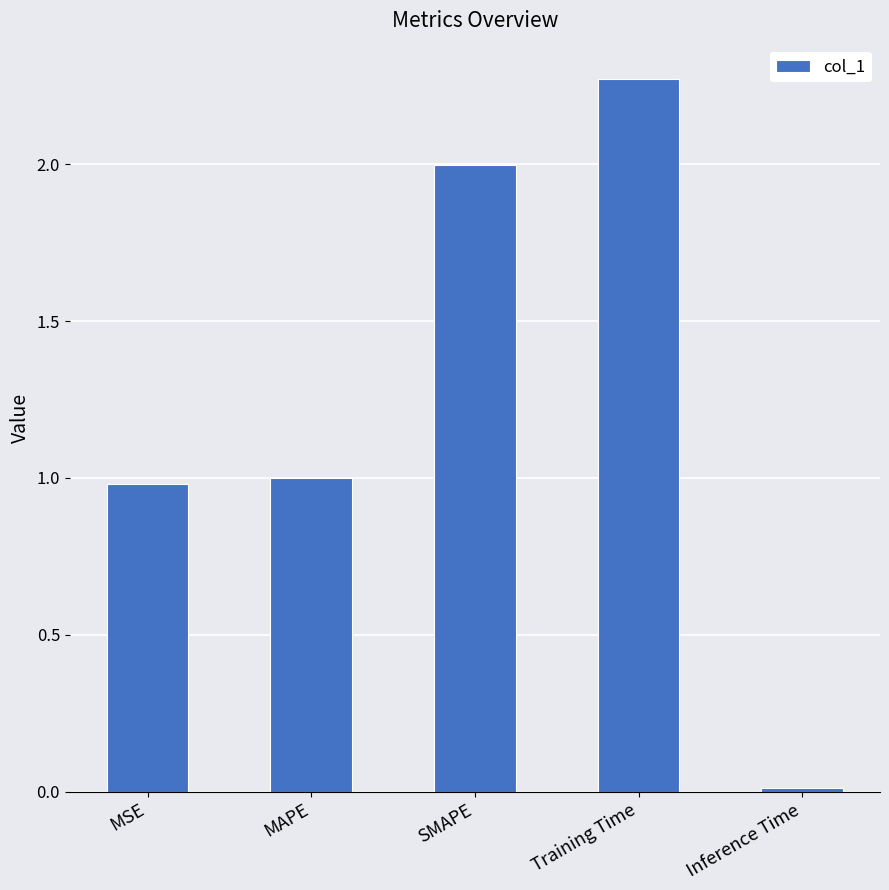

What is the average value?

1.3